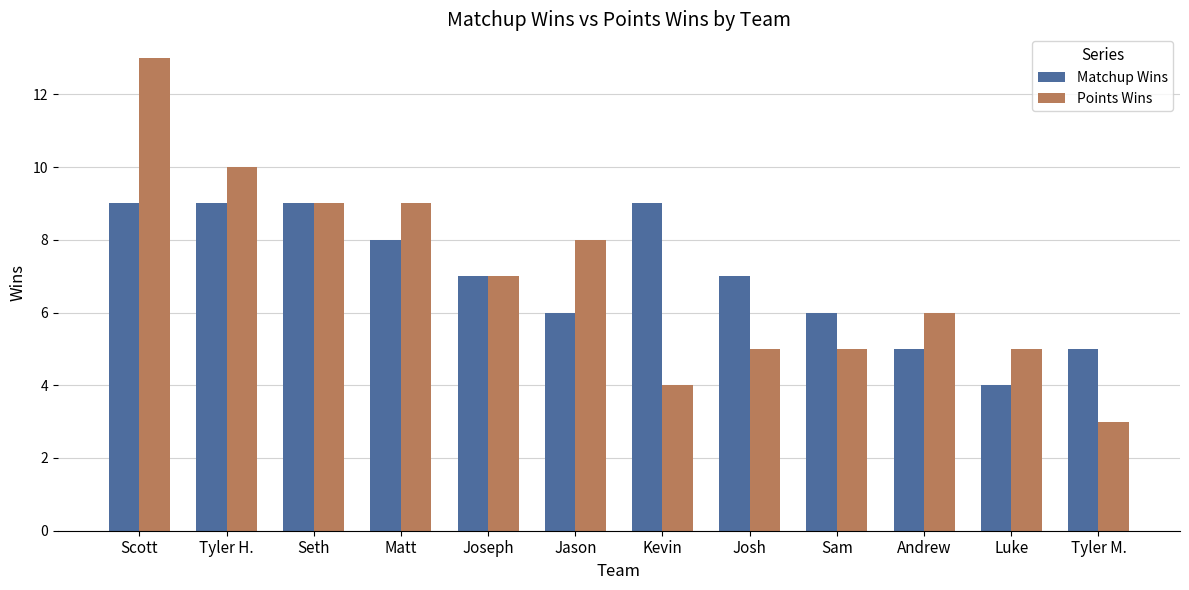

Are the bars horizontal?

No